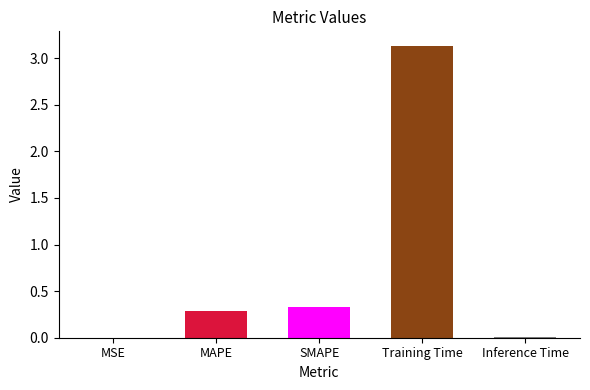

What is the approximate value at SMAPE?

0.3